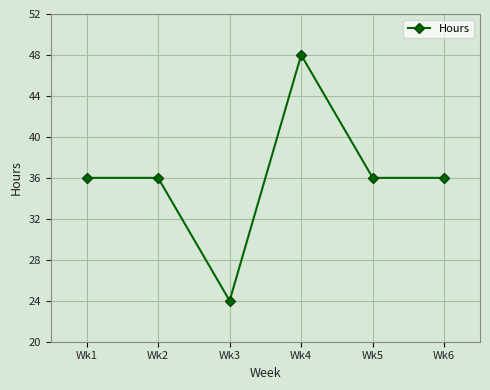

Where is the first local minimum?

Wk3